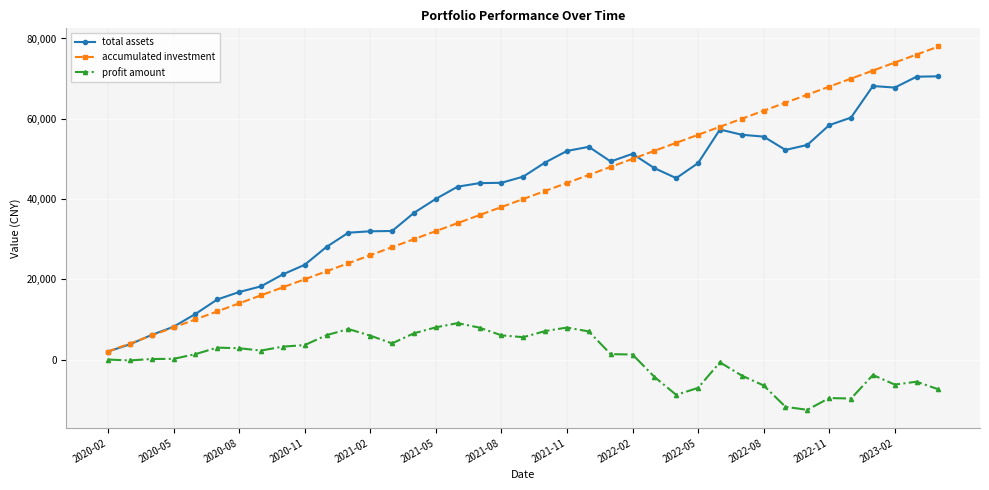

What is the highest value of the accumulated investment series?

78000.0